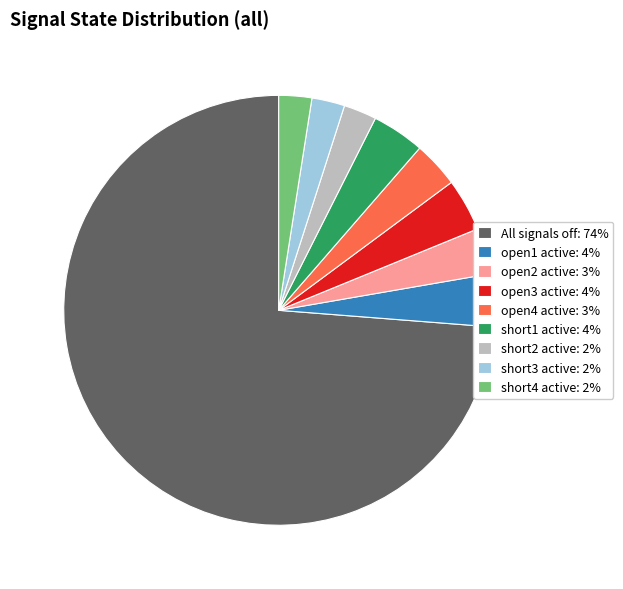

How many segments does this pie chart have?

9